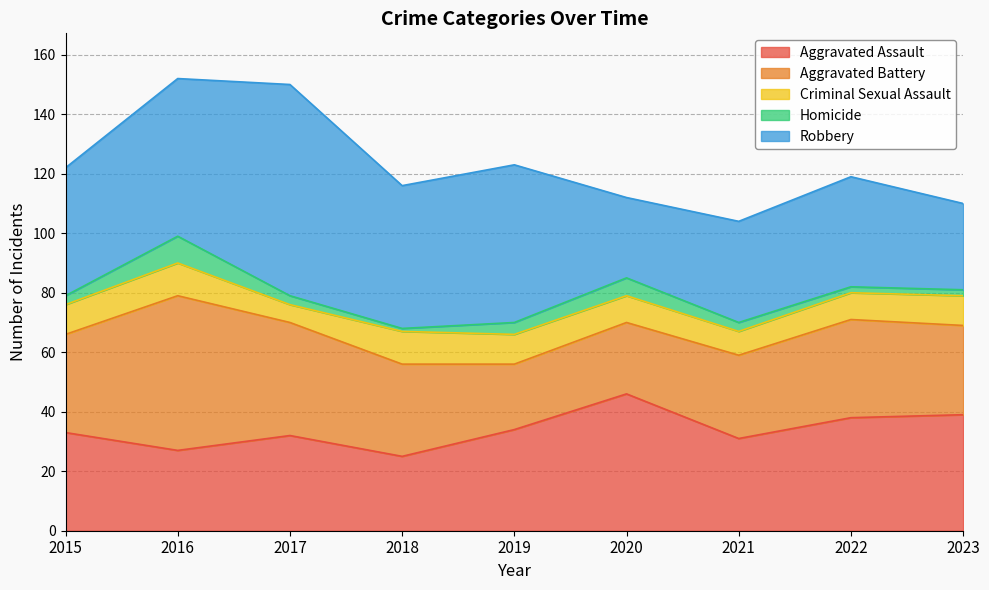

The Aggravated Battery series shows 33 at 2015. True or false?

True